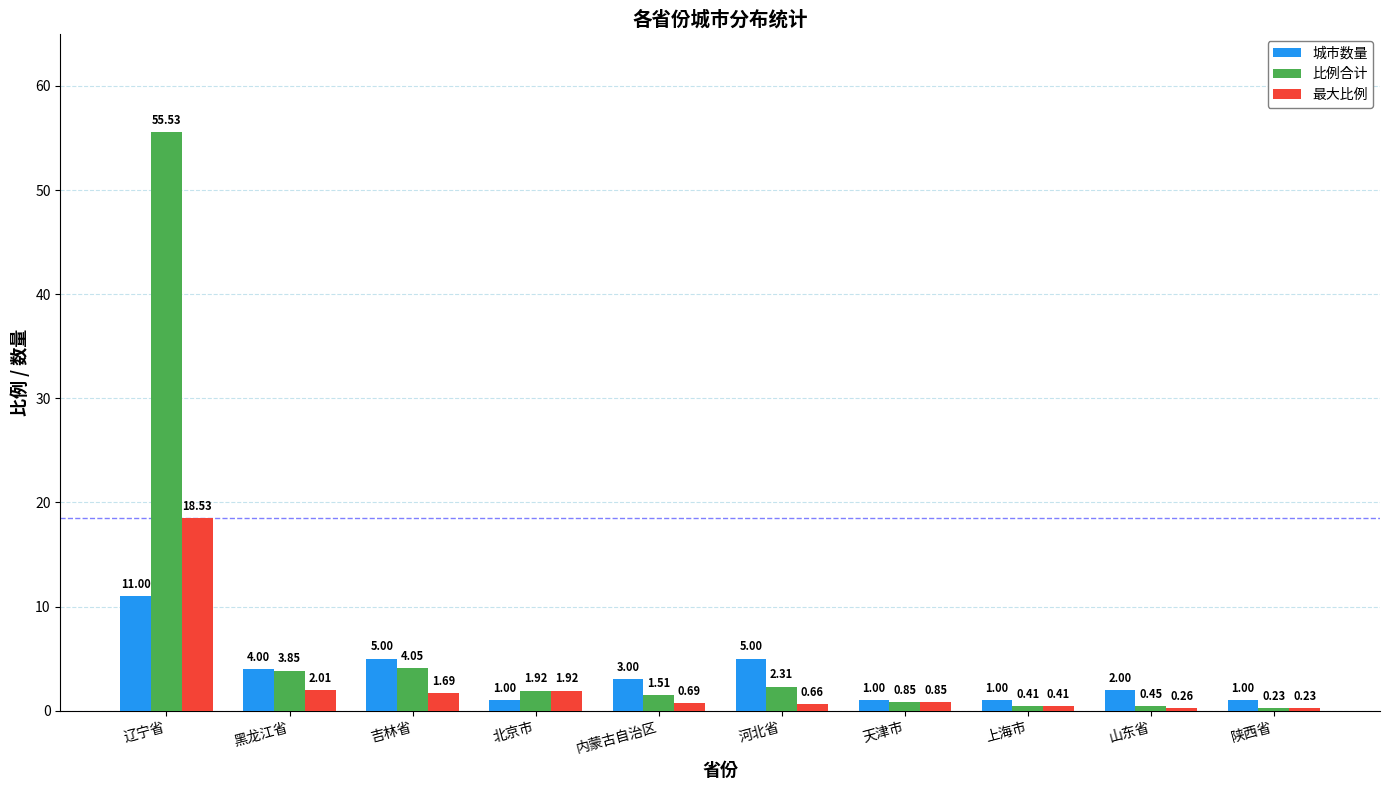

At which category does the chart reach its peak across all series?

辽宁省